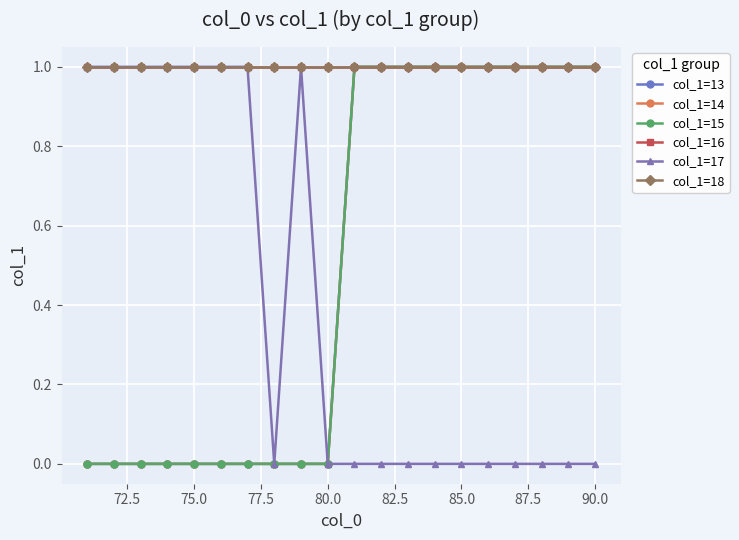

True or false: col_1=15 has more than 2 points higher than both neighbors.

False